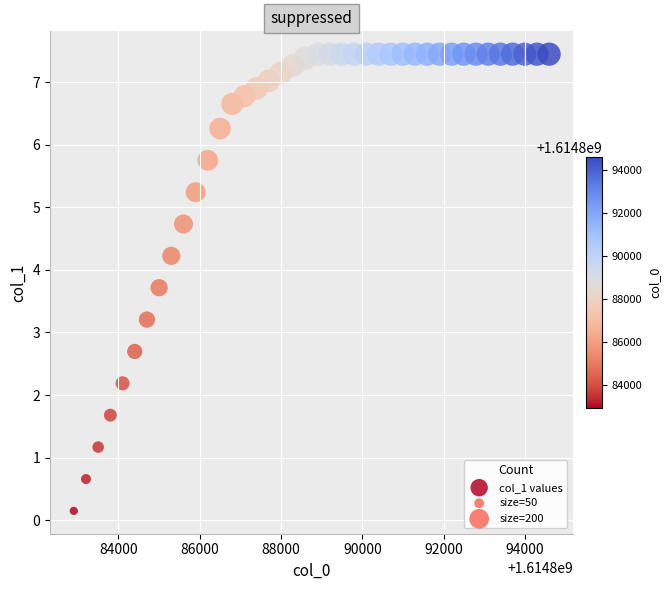

What is the range of Y values (max minus min)?

7.3